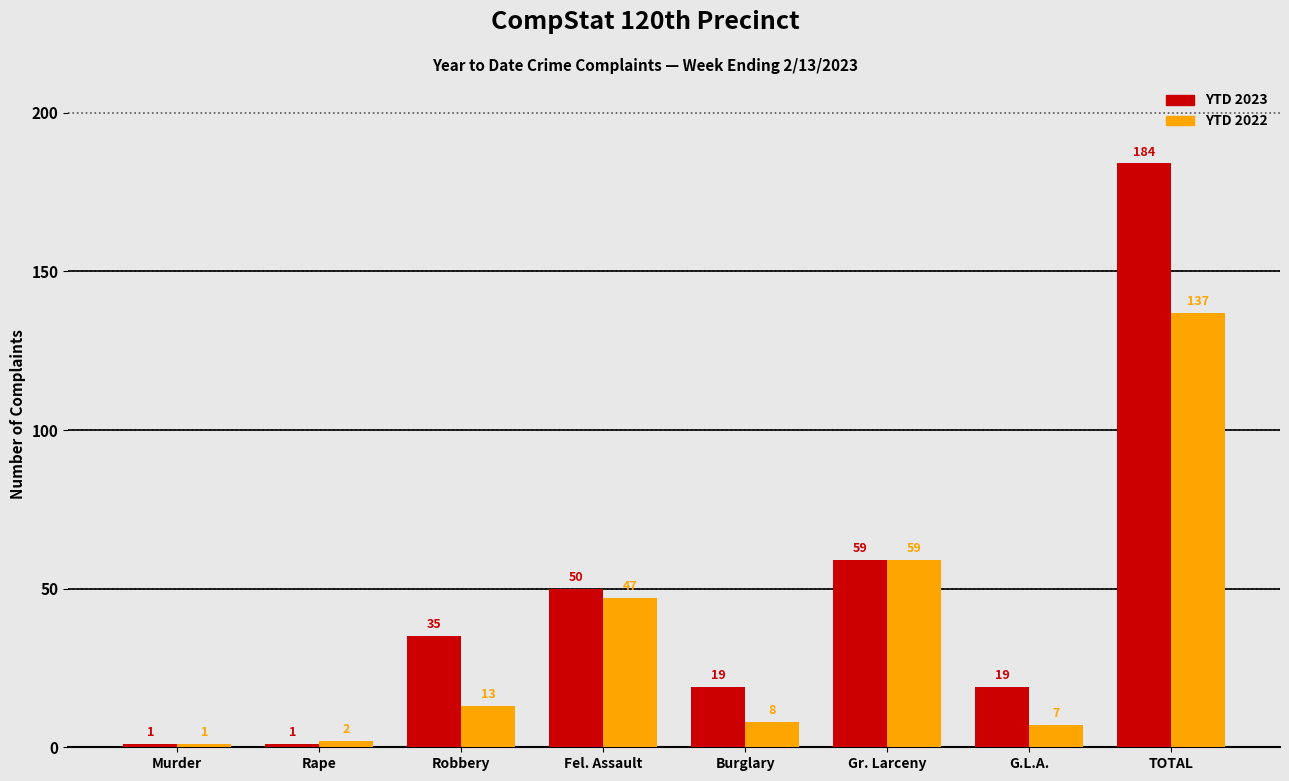

Reading right to left, list all the values displayed in this chart.

YTD 2023: 184	19	59	19	50	35	1	1
YTD 2022: 137	7	59	8	47	13	2	1